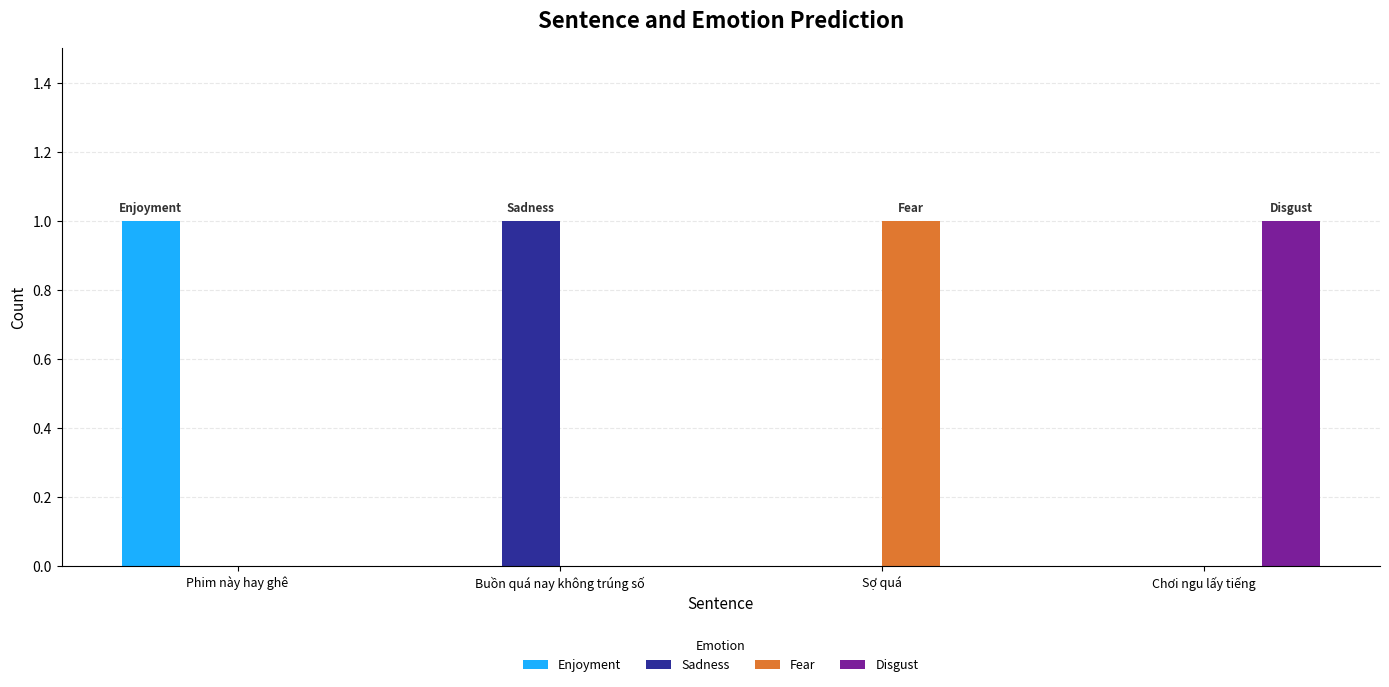

How many groups of bars are there?

4